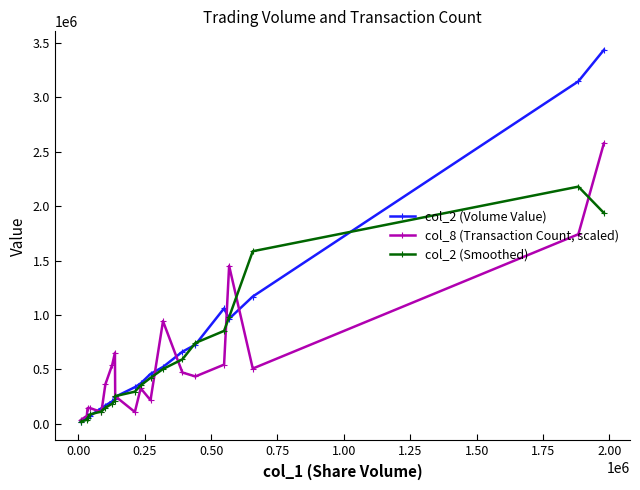

True or false: col_8 (Transaction Count, scaled) has more than 0 interior local peaks.

True